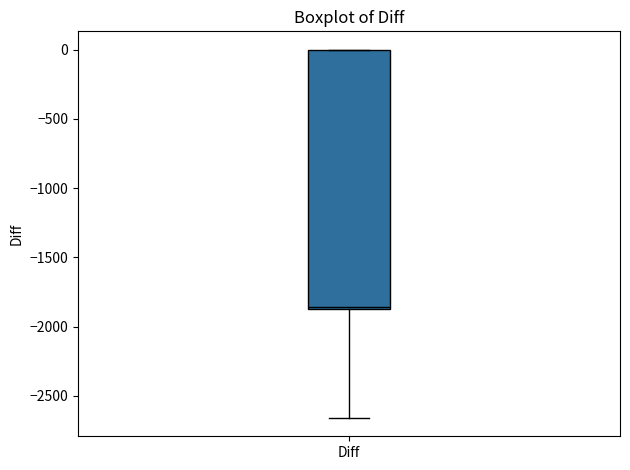

Where is the upper edge of the box for Diff on the y-axis? The values are not printed on the chart, so give them approximately, as read against the axis.

0